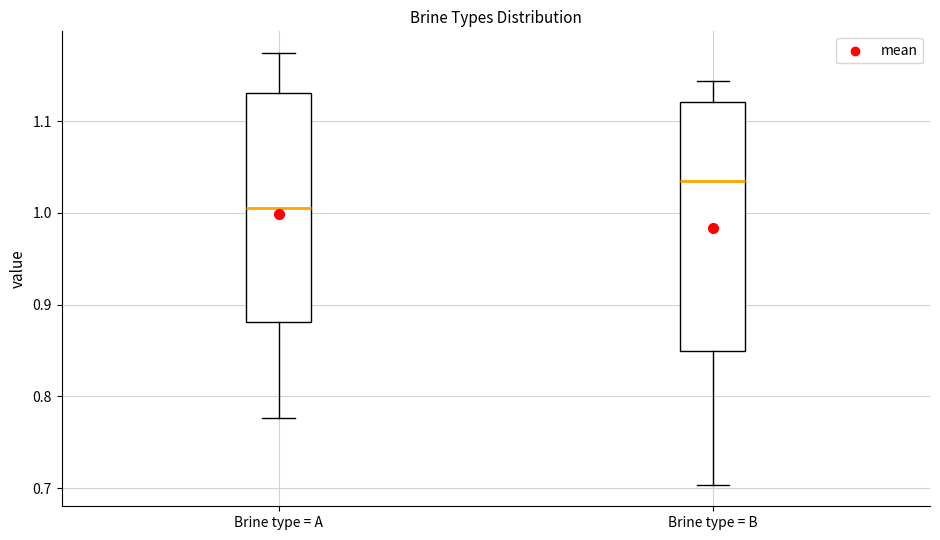

Where is the lower edge of the box for Brine type = A on the y-axis? The values are not printed on the chart, so give them approximately, as read against the axis.

0.88